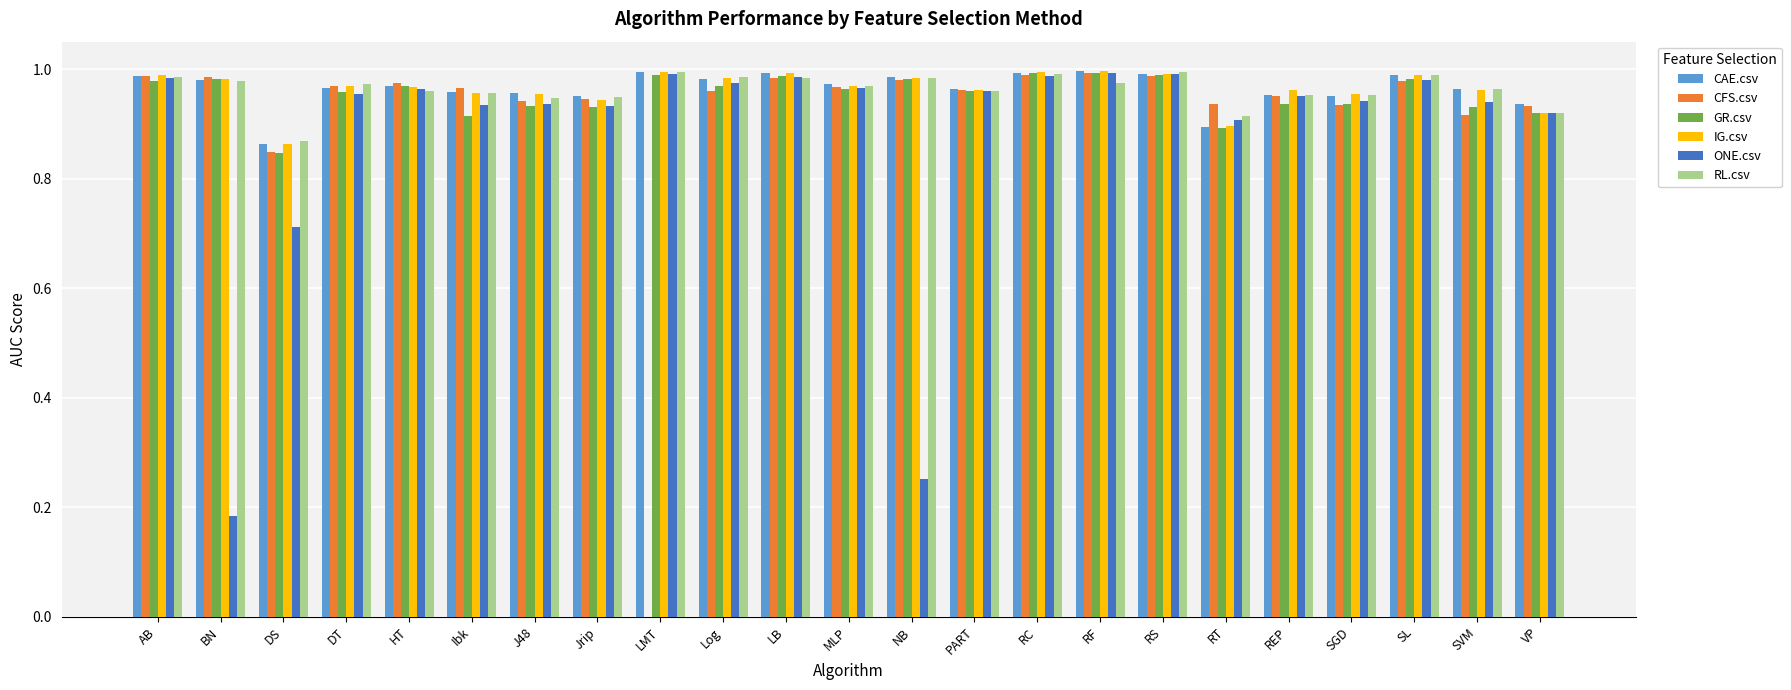

How many distinct data groups are displayed?

6